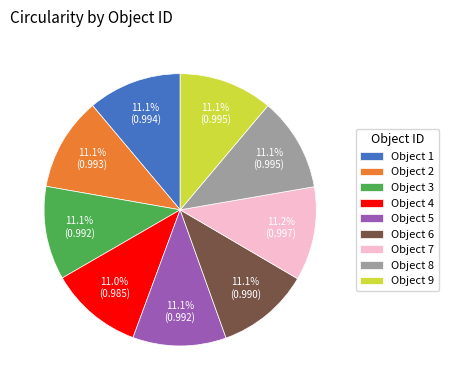

What percentage is NOT represented by Object 1?

88.9%